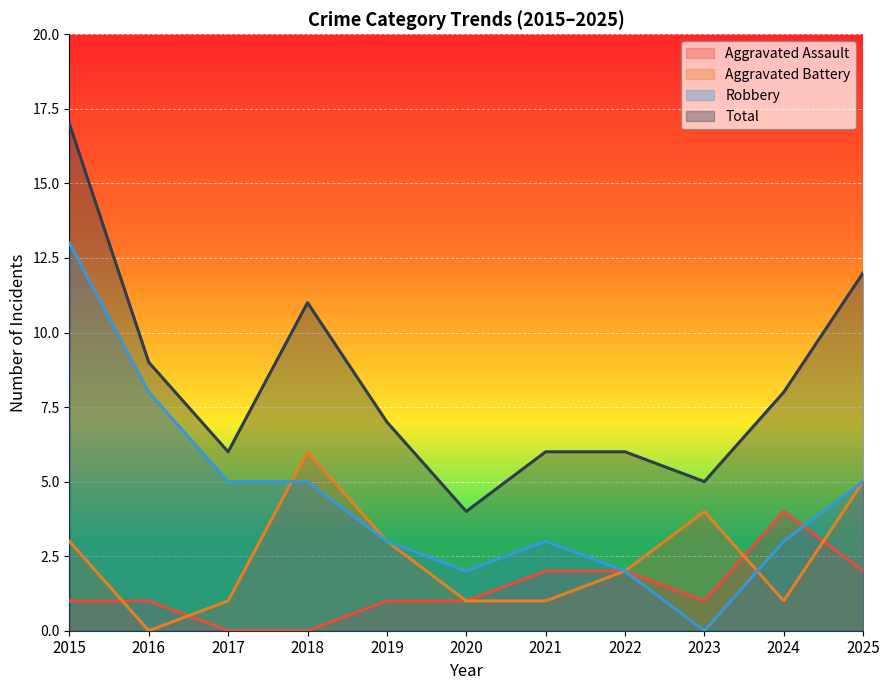

List the labels in order of Total value, smallest first.

2020, 2023, 2017, 2021, 2022, 2019, 2024, 2016, 2018, 2025, 2015